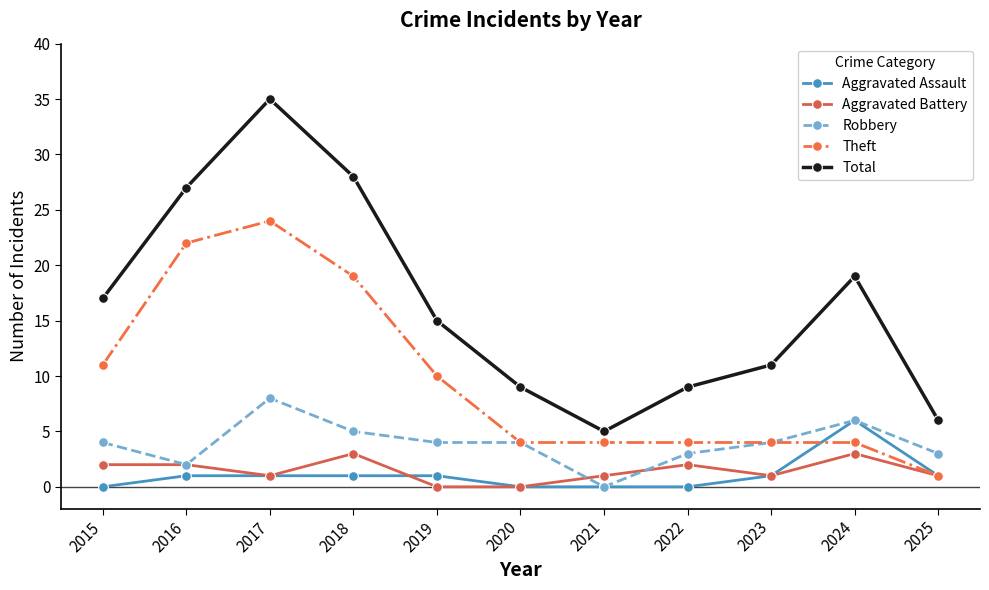

Reading left to right, transcribe all the data shown in this chart.

Aggravated Assault: 0	1	1	1	1	0	0	0	1	6	1
Aggravated Battery: 2	2	1	3	0	0	1	2	1	3	1
Robbery: 4	2	8	5	4	4	0	3	4	6	3
Theft: 11	22	24	19	10	4	4	4	4	4	1
Total: 17	27	35	28	15	9	5	9	11	19	6